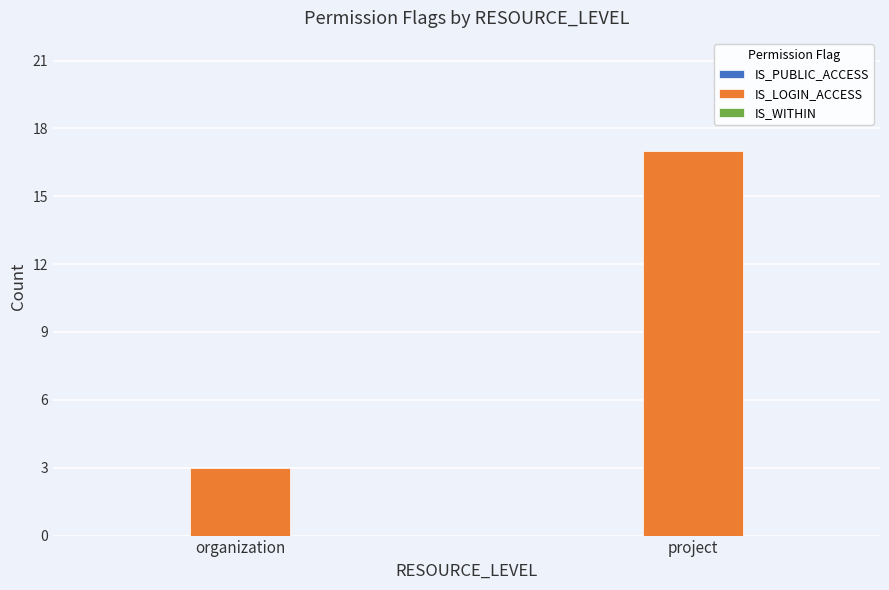

What is the label of the 1st bar from the left?

organization